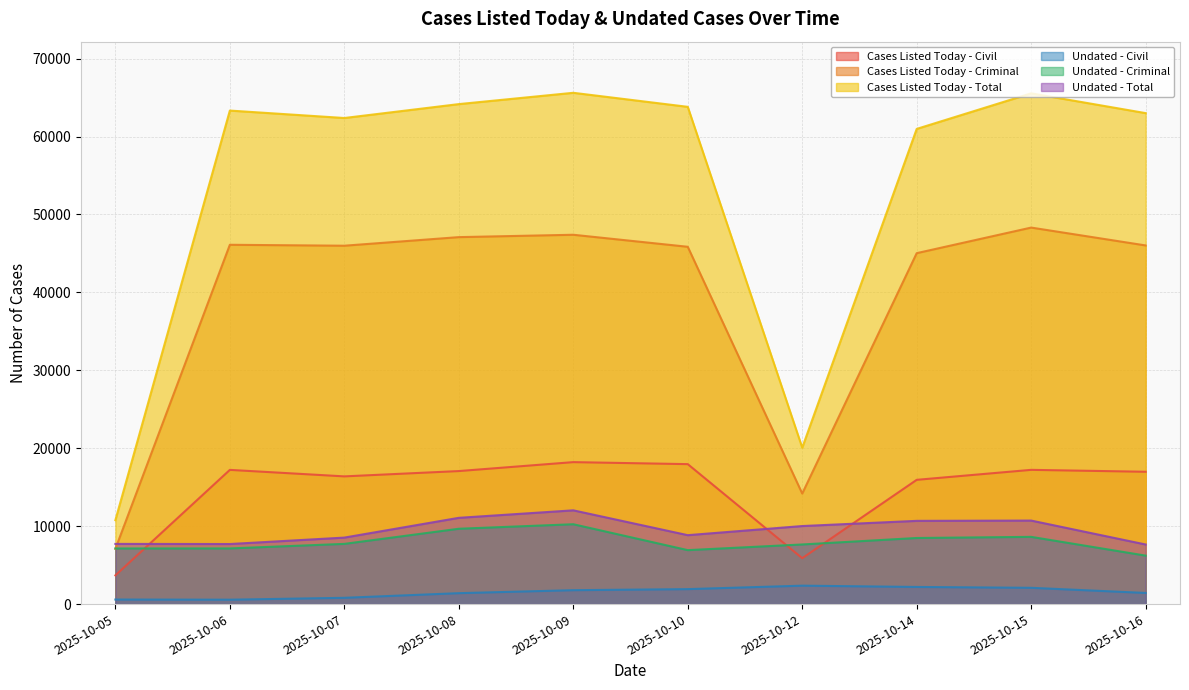

Reading right to left, extract all data points from this chart.

Cases Listed Today - Civil: 16980	17226	15945	5889	17959	18217	17070	16388	17223	3684
Cases Listed Today - Criminal: 46022	48315	45032	14183	45850	47393	47089	45987	46107	7084
Cases Listed Today - Total: 63002	65541	60977	20072	63809	65610	64159	62375	63330	10768
Undated - Civil: 1429	2090	2199	2364	1921	1784	1402	806	565	585
Undated - Criminal: 6218	8627	8482	7651	6923	10247	9667	7726	7143	7139
Undated - Total: 7647	10717	10681	10015	8844	12031	11069	8532	7708	7724